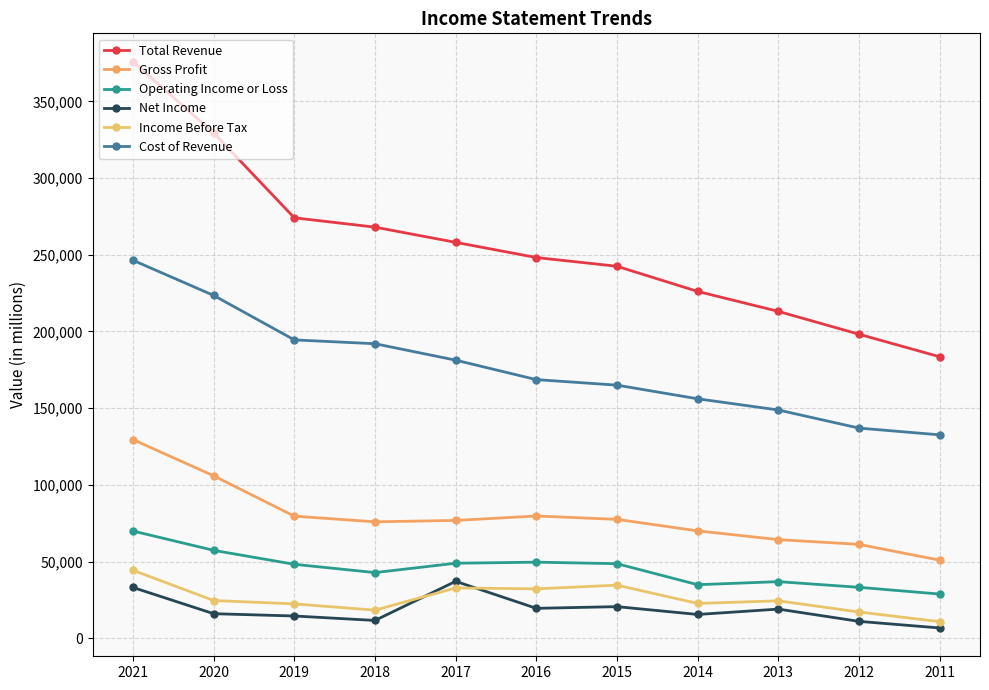

What is the average value of the Income Before Tax series?

25836